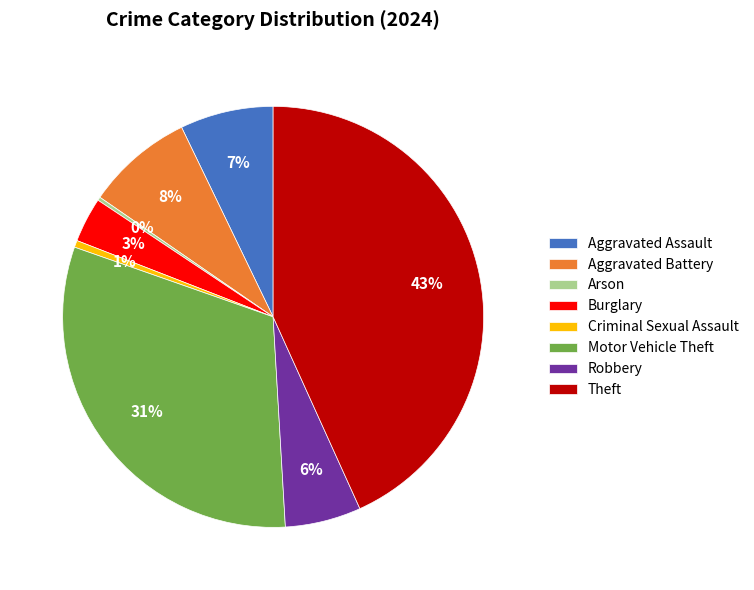

Which slice is the largest?

Theft